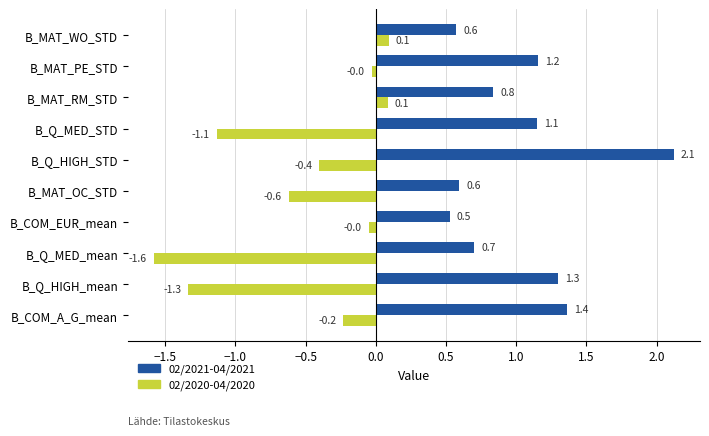

The 02/2020-04/2020 series shows 0.1 at B_MAT_WO_STD. True or false?

True